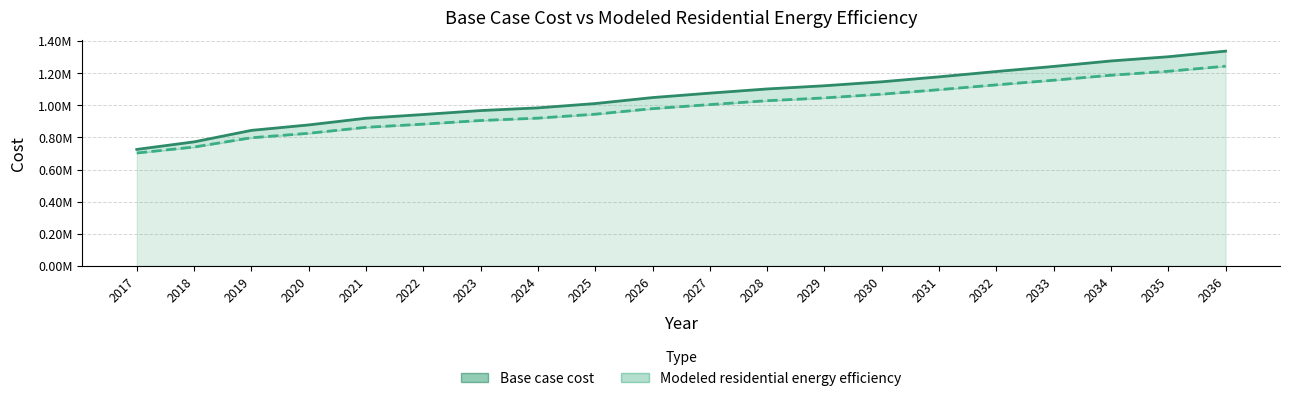

True or false: Modeled residential energy efficiency and Base case cost cross at least once.

False